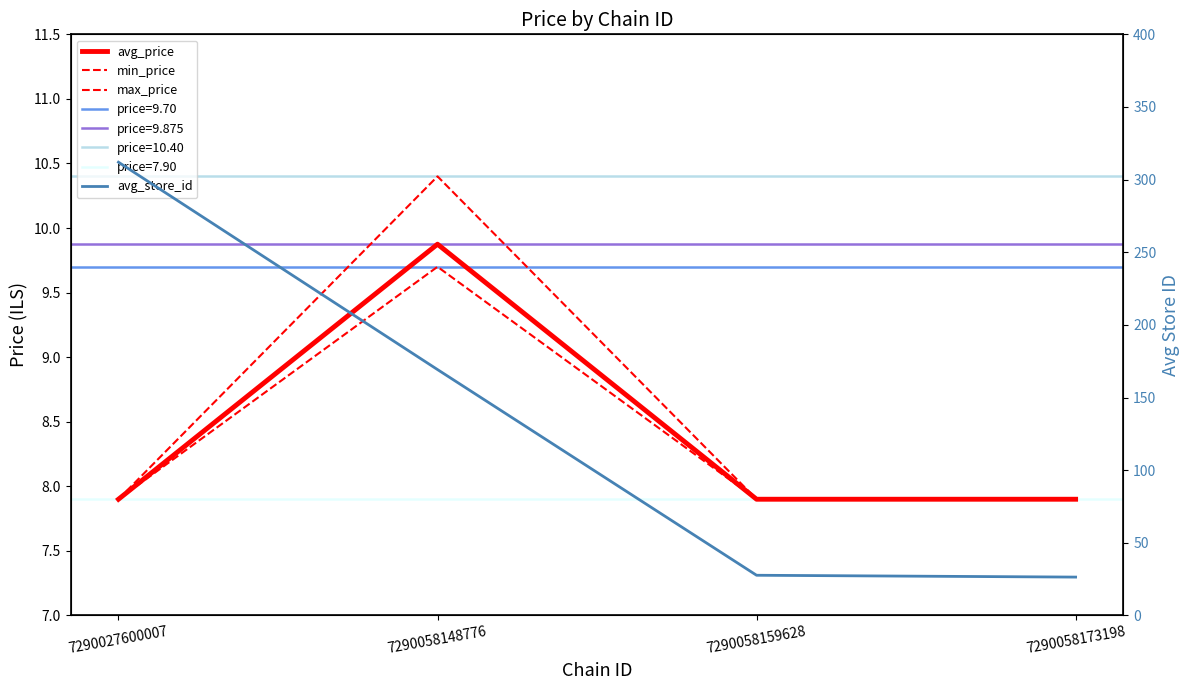

What is the minimum value for avg_price?

7.9